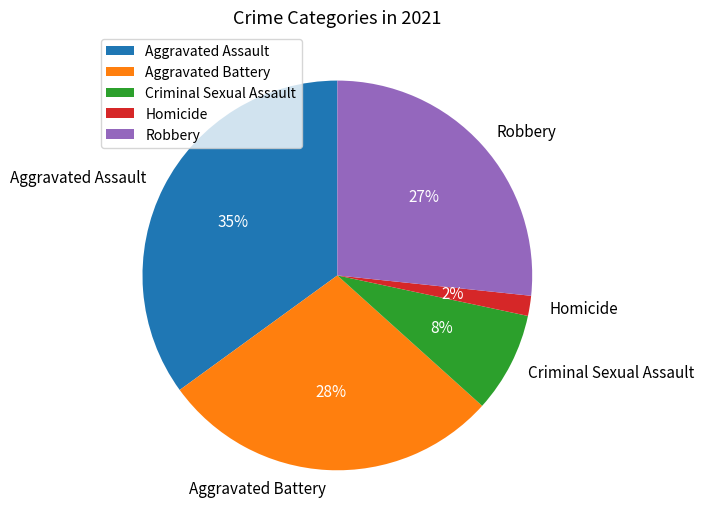

To the nearest percent, what portion does Criminal Sexual Assault represent?

8%